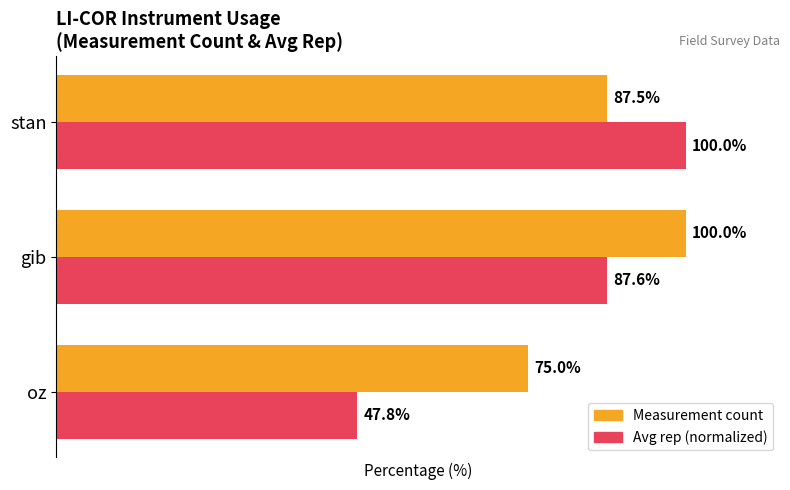

What are all the series names shown in the legend?

Measurement count, Avg rep (normalized)